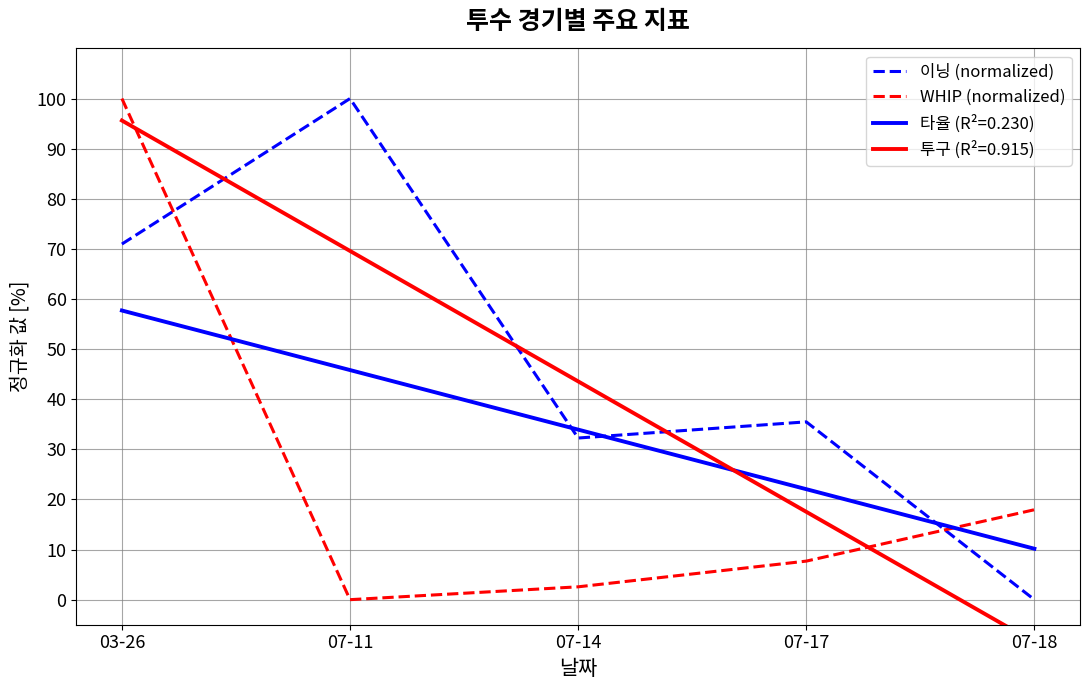

What is the label of the 3rd point from the left?

07-14